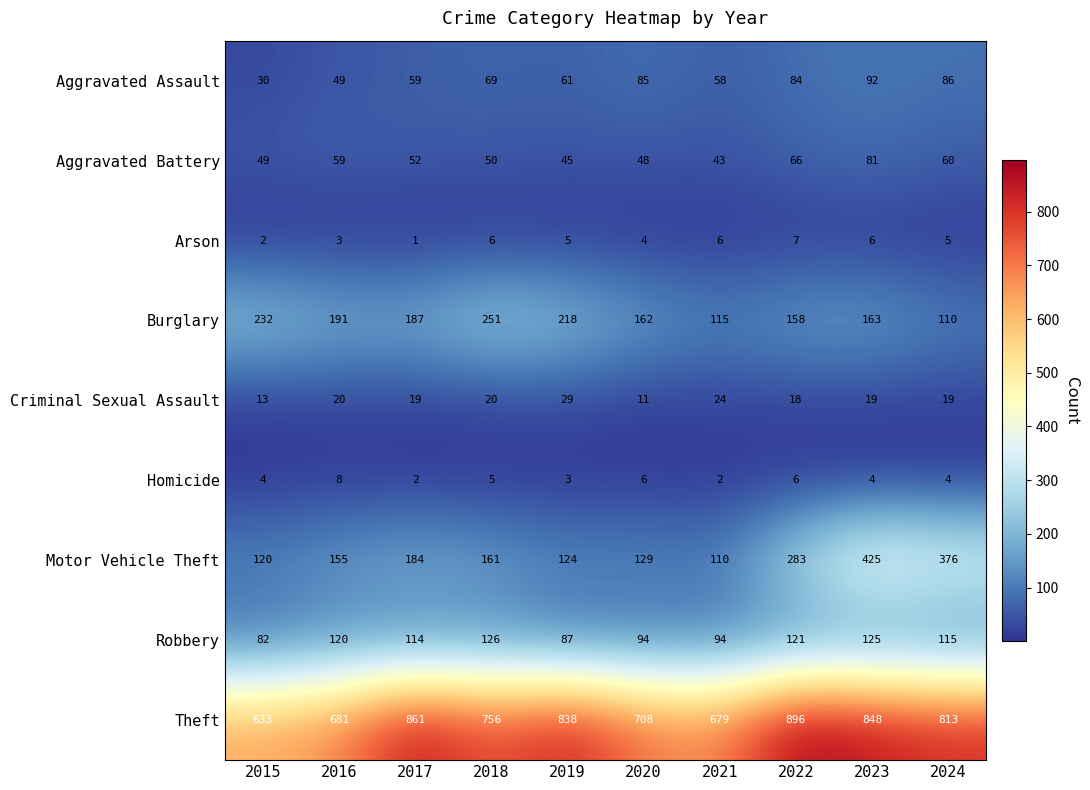

True or false: Aggravated Battery has a value of 59 at 2016.

True